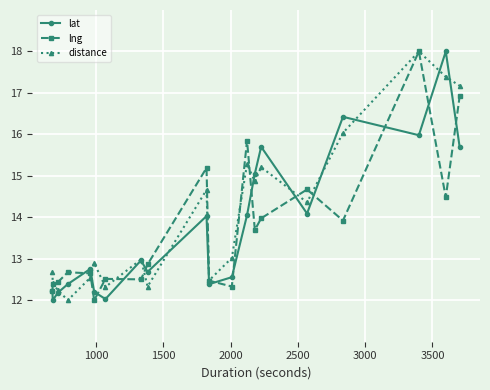

True or false: lat has more than 2 interior local peaks.

True